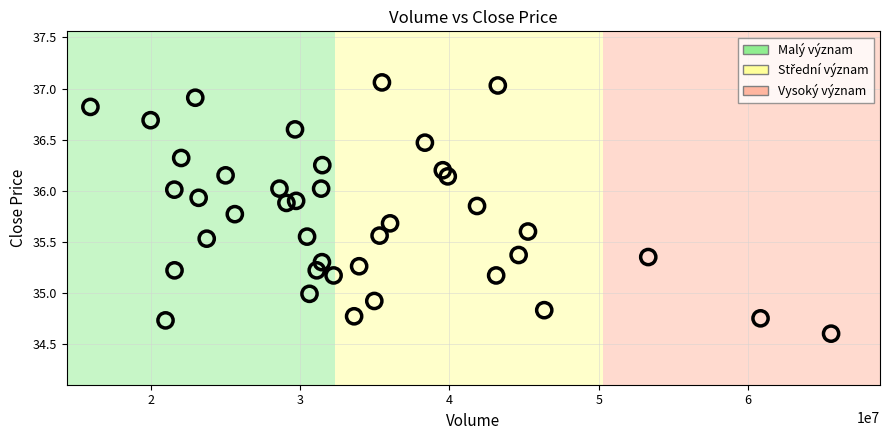

What is the range of Y values (max minus min)?

2.5